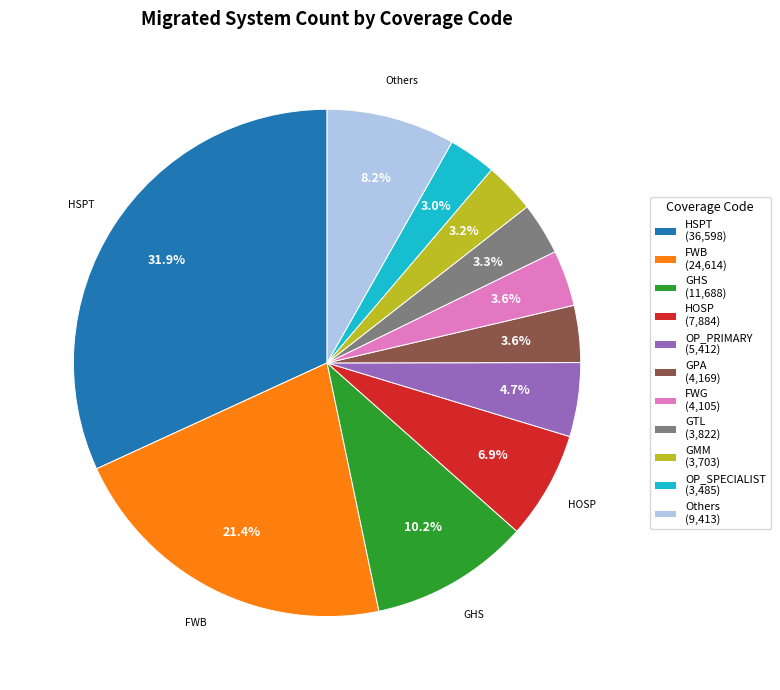

To the nearest percent, what is the difference between the largest and smallest slice percentages?

29%